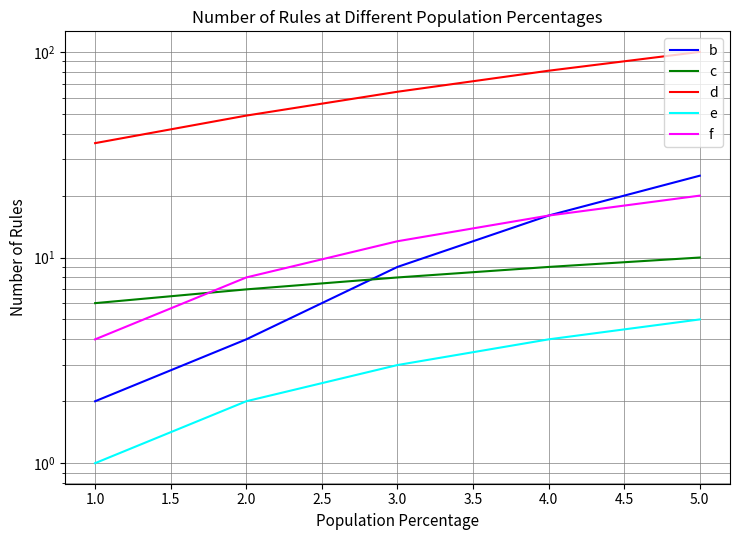

Between 5.0 and 3.0, which is larger?

5.0